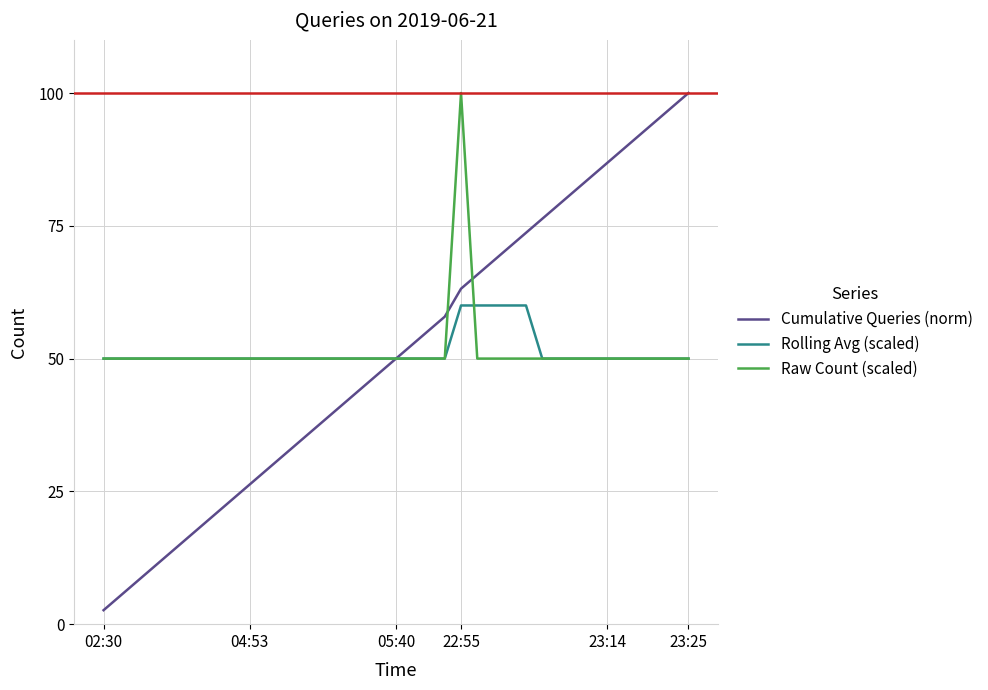

What is the maximum value for Raw Count (scaled)?

100.0